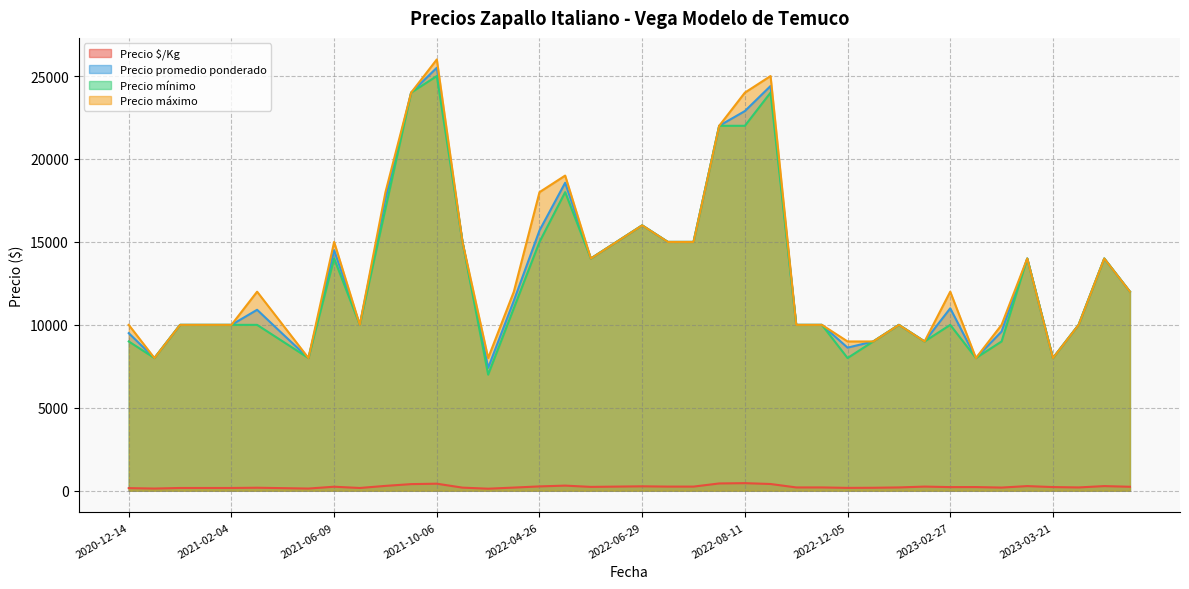

Which label corresponds to the smallest value in the chart?

2021-12-20